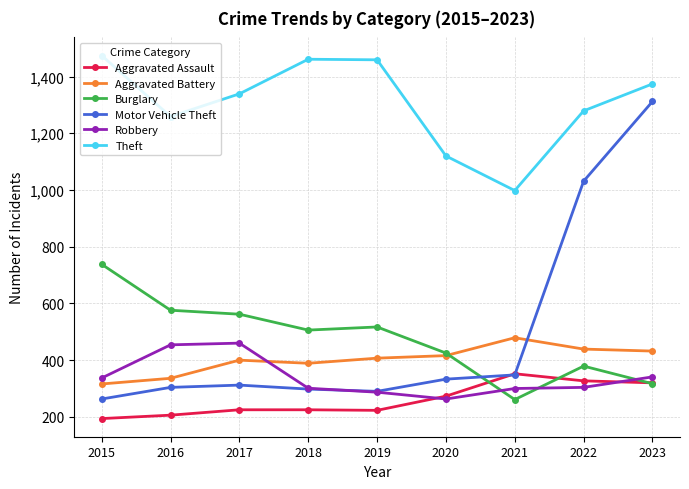

True or false: Aggravated Battery has more than 0 interior local peaks.

True